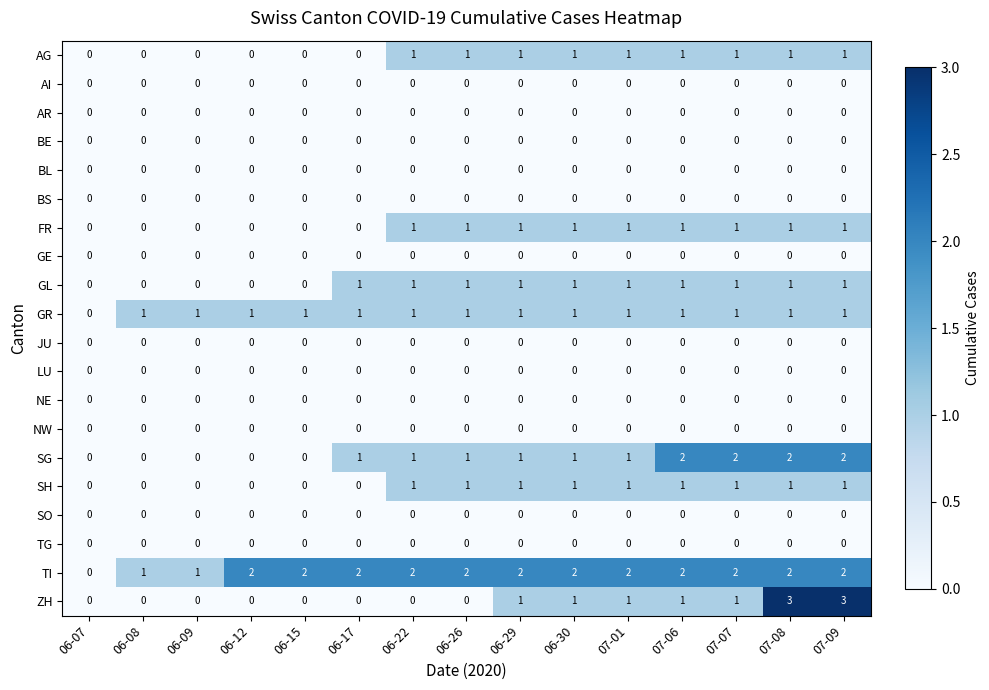

The SH series shows 2 at 07-08. True or false?

False